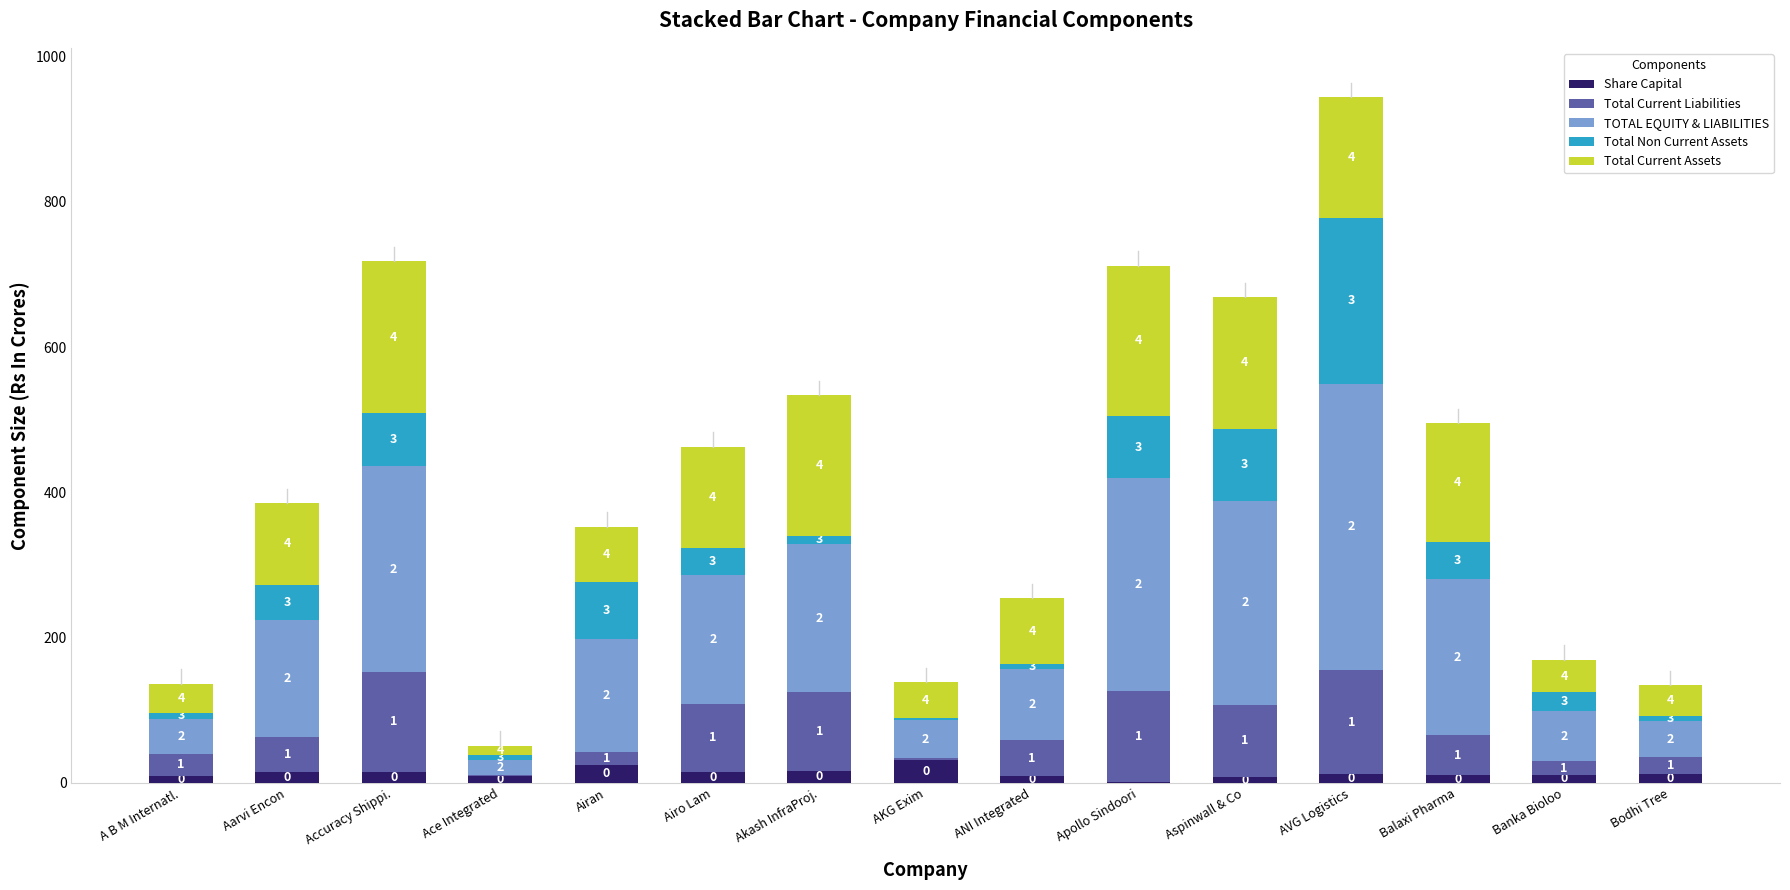

Does the chart contain stacked bars?

Yes